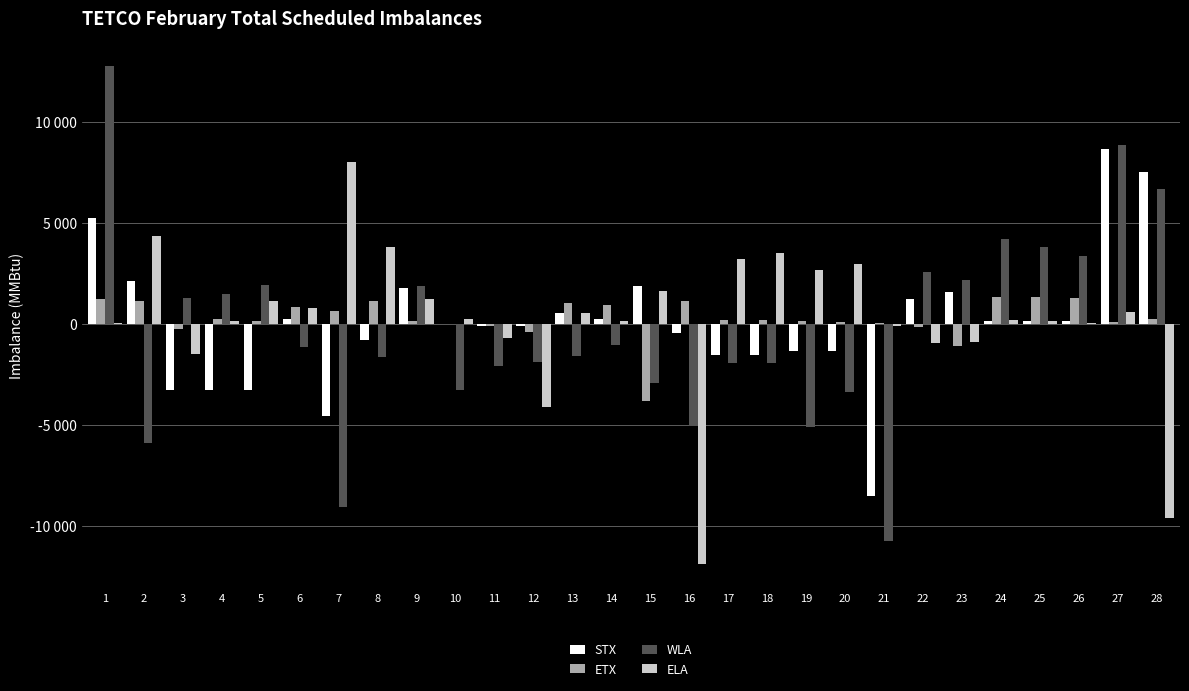

Are the bars horizontal?

No